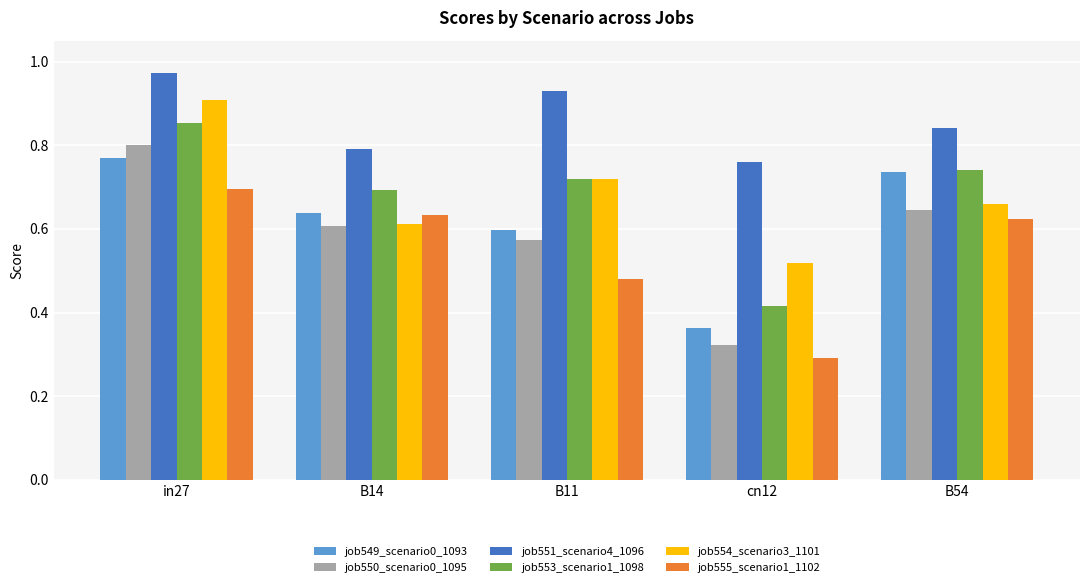

Does the chart contain any negative values?

No